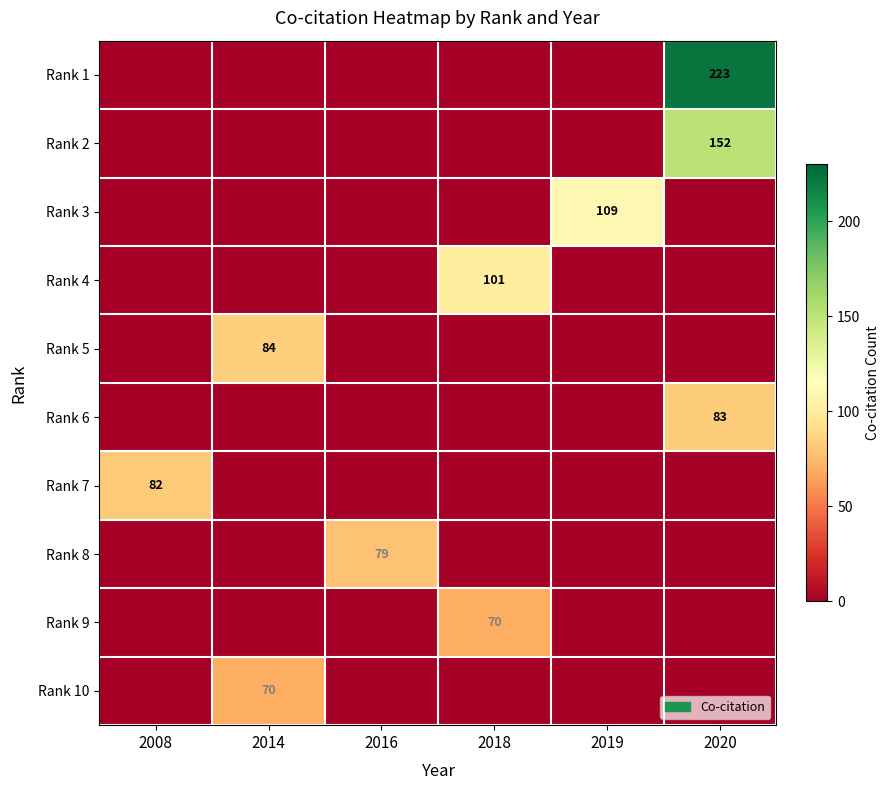

Which category has the highest value in the Rank 8 series?

2016